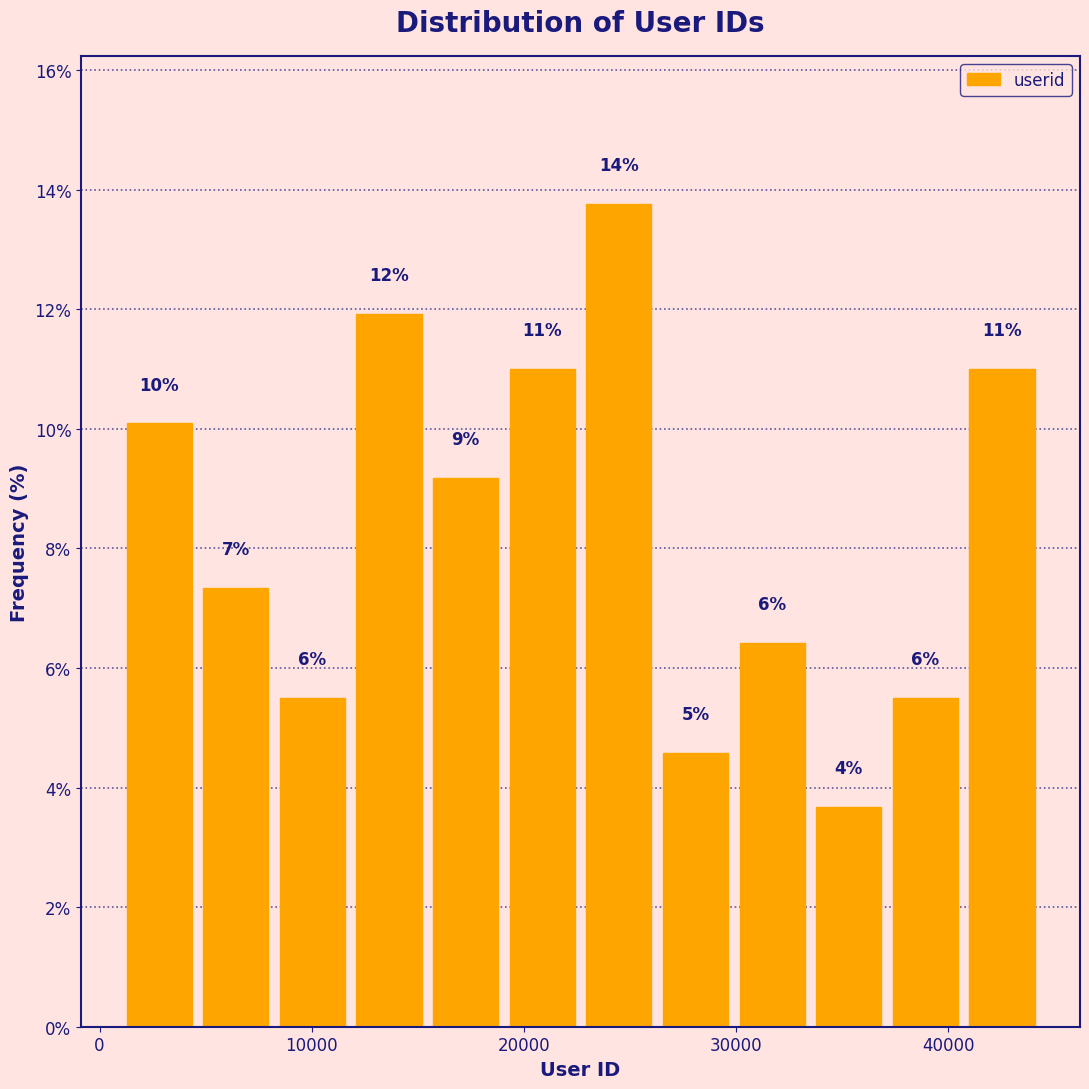

Around what value on the x-axis is the tallest bar? Give the approximate position of its centre, as read against the axis.

24000